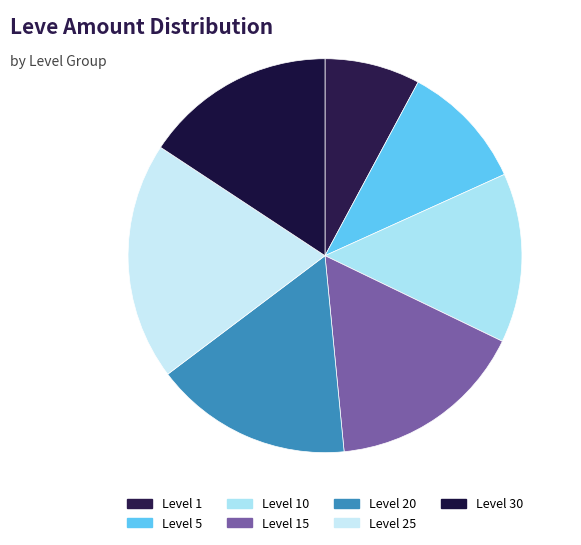

How many slices are in this pie chart?

7